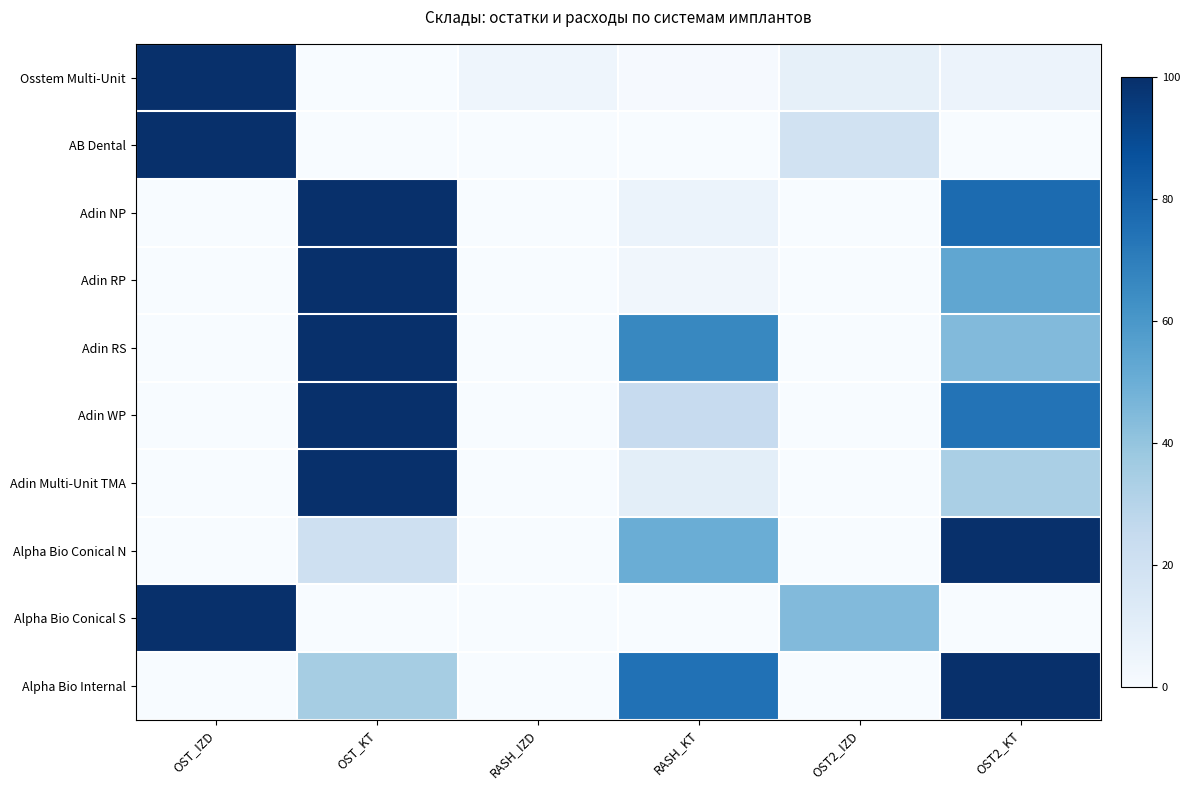

Which has a higher value, OST2_IZD or OST_KT?

OST2_IZD